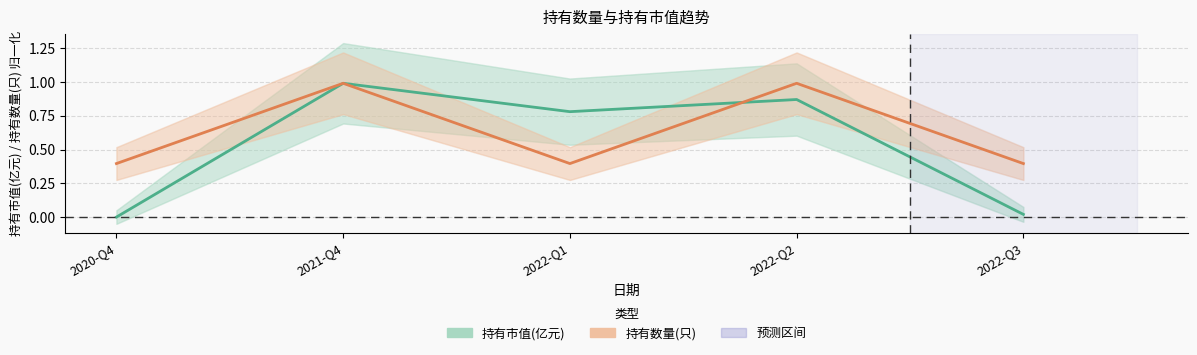

Which series has the largest range (max minus min)?

持有市值(亿元)